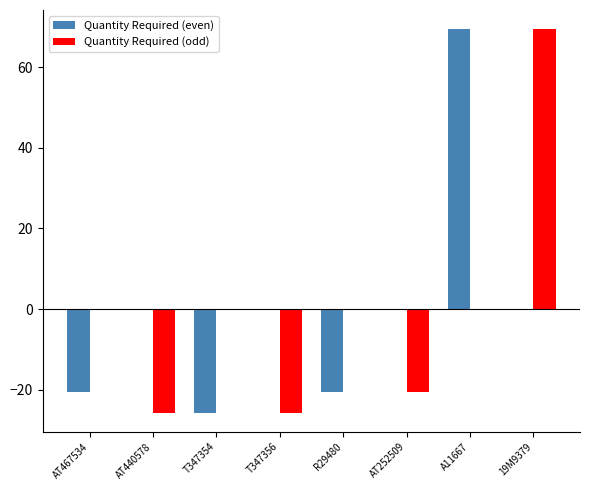

How many groups of bars are there?

8